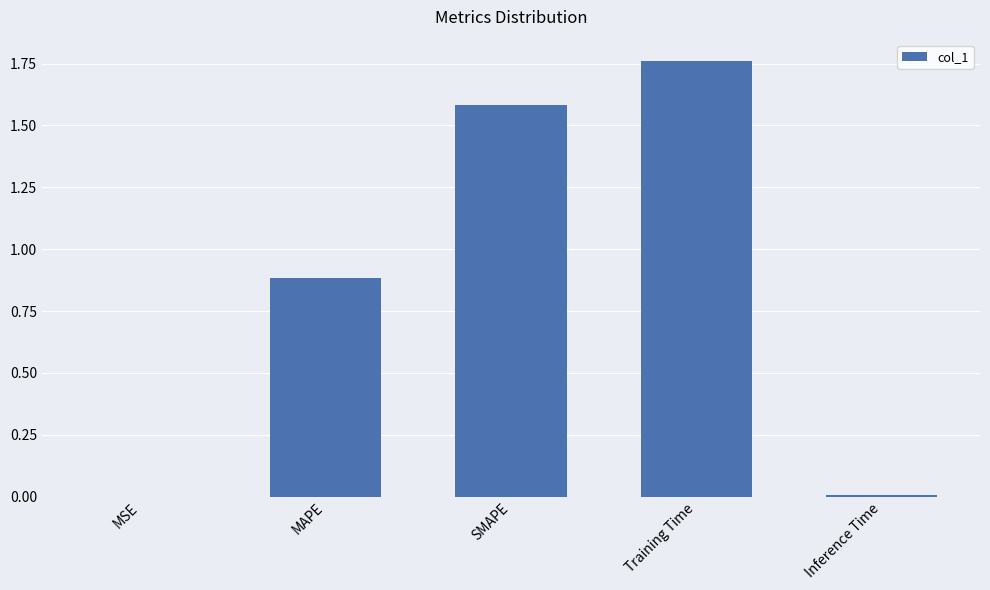

What is the sum of all values?

4.2